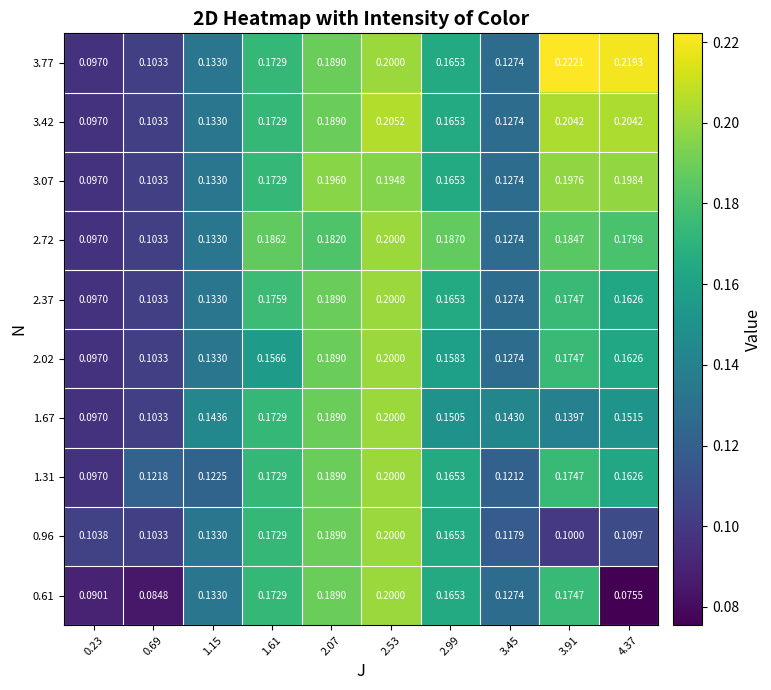

Count the number of data series in this chart.

10